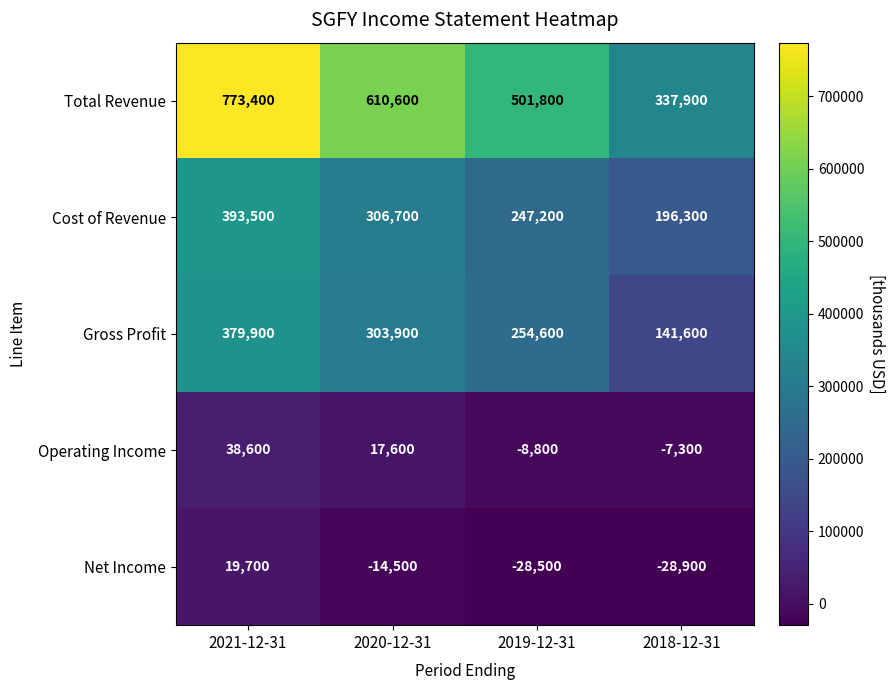

True or false: Operating Income has a value of -8800 at 2019-12-31.

True